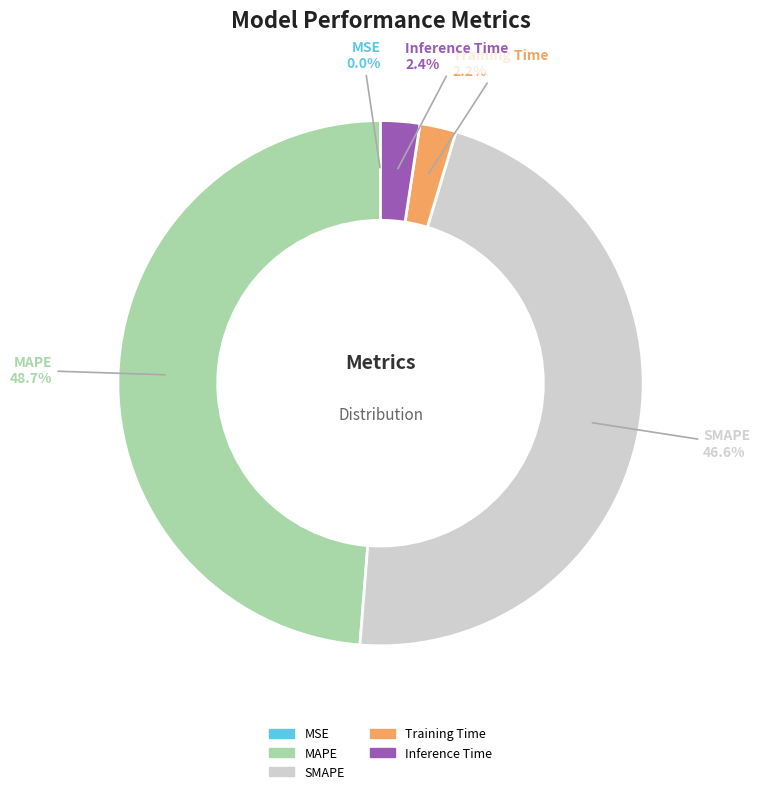

To the nearest percent, what is the average slice percentage?

20%